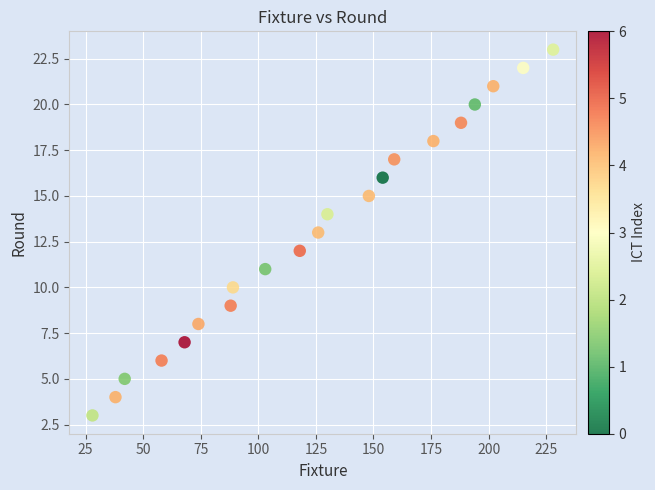

What is the range of Y values (max minus min)?

20